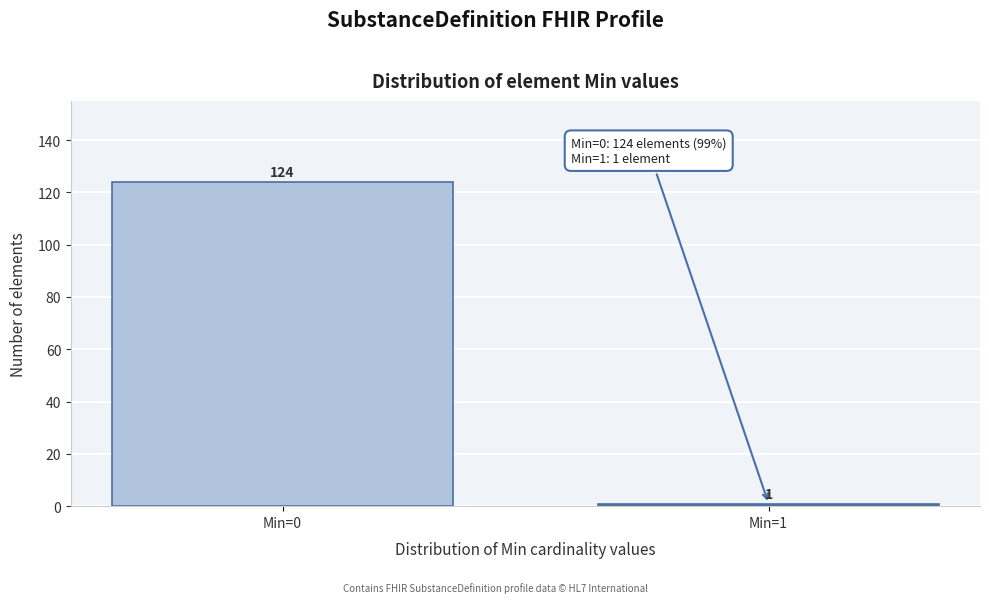

Reading right to left, what are all the values shown in this chart?

1	124